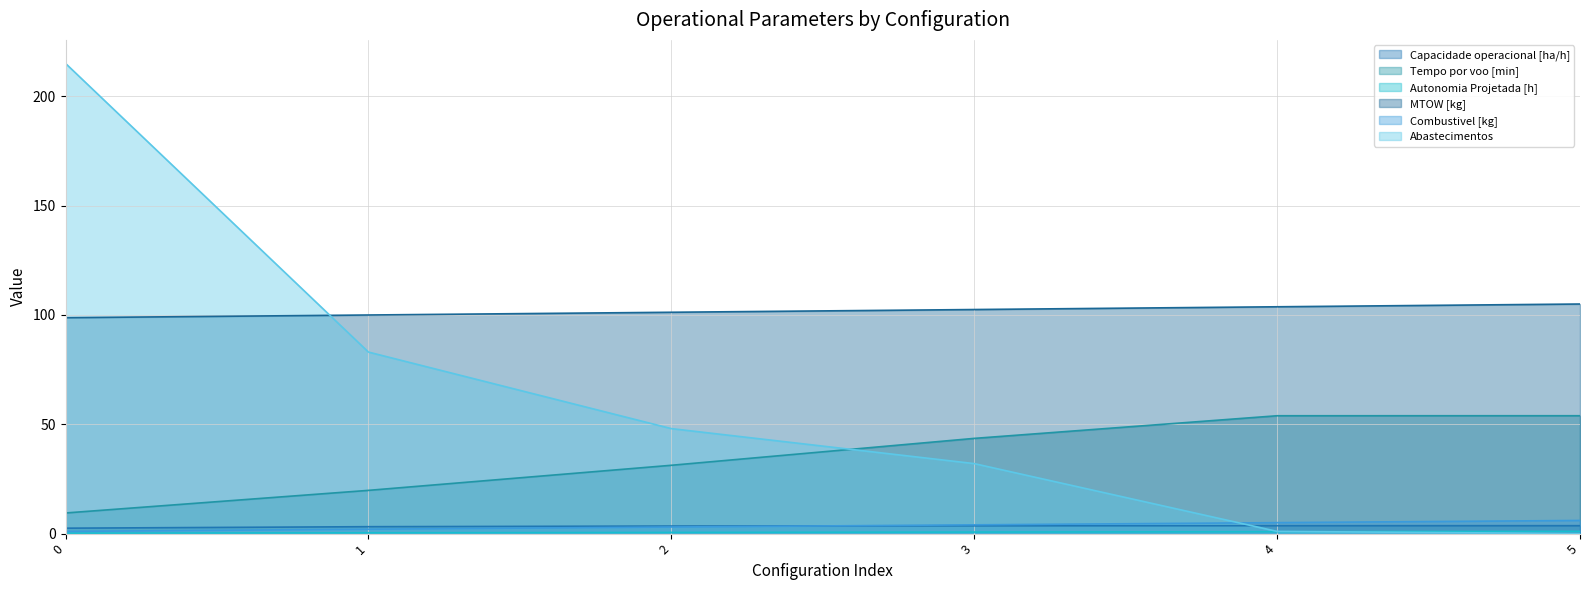

Rank the series at 1 from lowest to highest value.

Autonomia Projetada [h], Combustivel [kg], Capacidade operacional [ha/h], Tempo por voo [min], Abastecimentos, MTOW [kg]